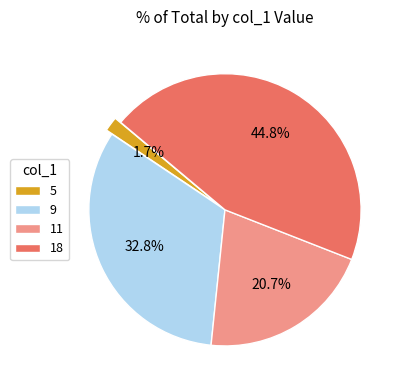

Which category has the biggest portion of the pie?

18